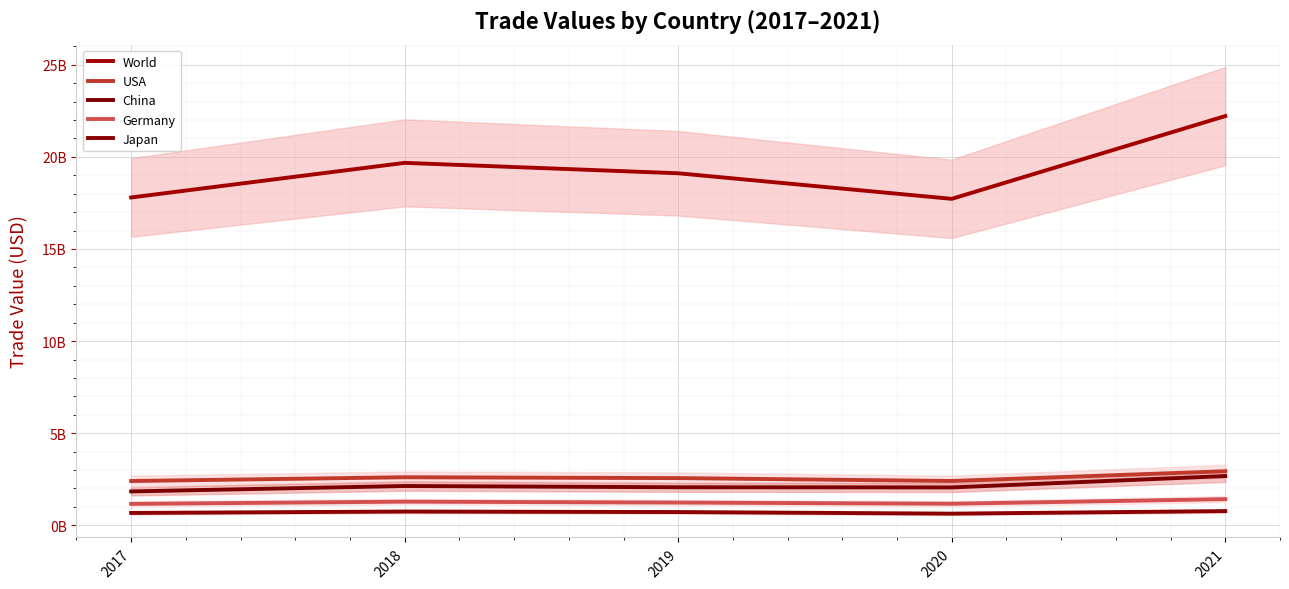

True or false: USA and Japan cross at least once.

False